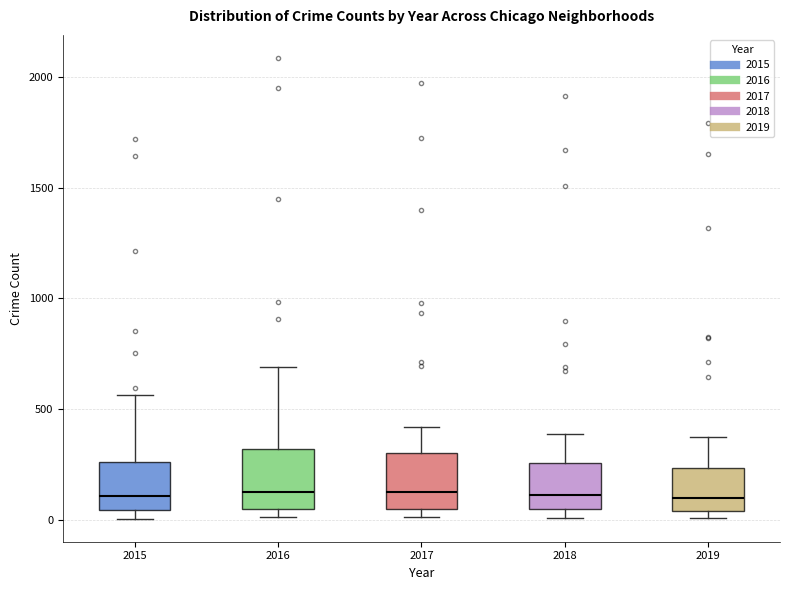

Reading left to right, read every box against the y-axis: the position of its median line, the range the box covers, and the ends of its whiskers. The values are not printed on the chart, so give them approximately, as read against the axis.

2015: median 100, box 50 to 250, whiskers 0 to 550
2016: median 150, box 50 to 300, whiskers 0 to 700
2017: median 100, box 50 to 300, whiskers 0 to 400
2018: median 100, box 50 to 250, whiskers 0 to 400
2019: median 100, box 50 to 250, whiskers 0 to 400